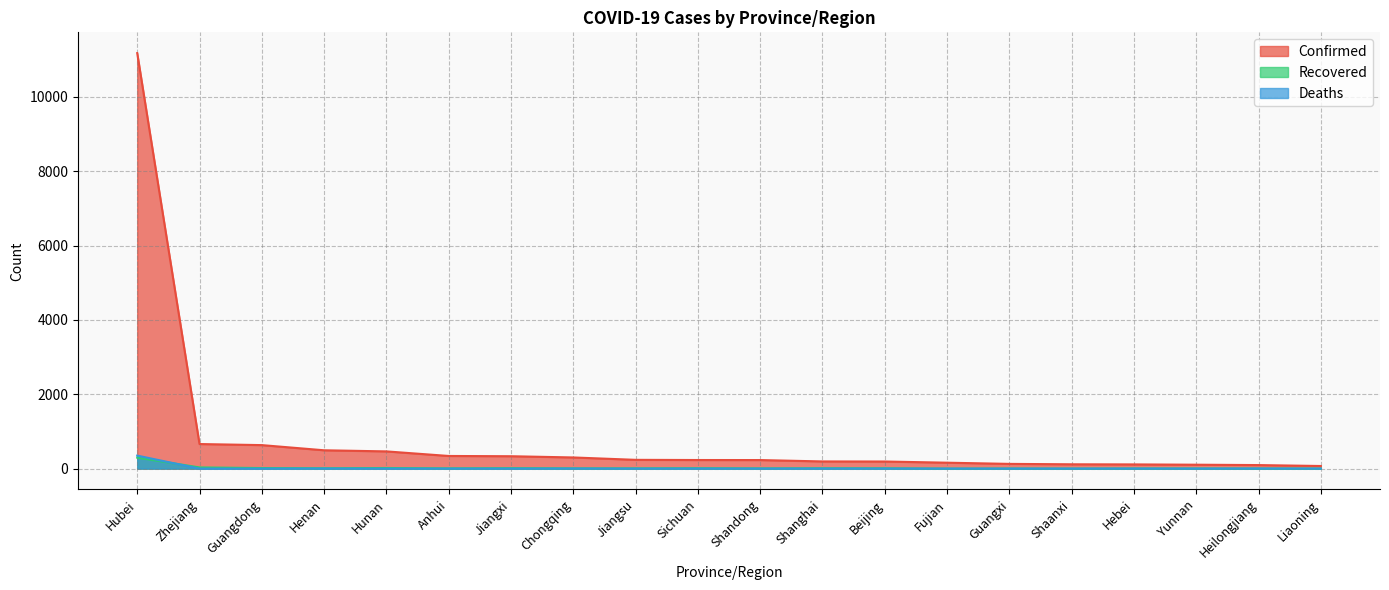

Between Hebei and Shanghai, which is larger?

Shanghai